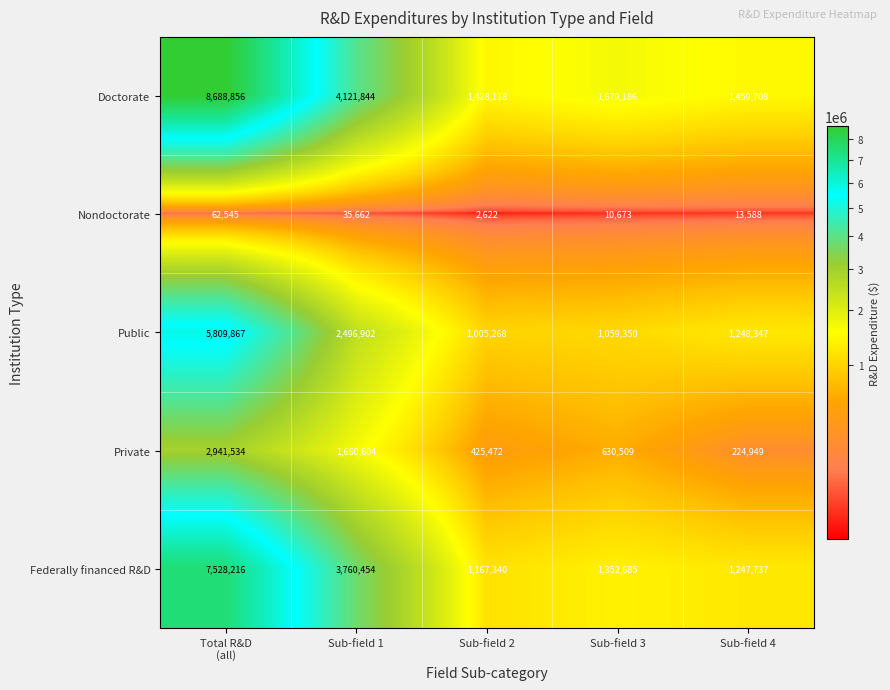

Reading left to right, what are all the values shown in this chart?

Doctorate: 8688856	4121844	1428118	1679186	1459708
Nondoctorate: 62545	35662	2622	10673	13588
Public: 5809867	2496902	1005268	1059350	1248347
Private: 2941534	1660604	425472	630509	224949
Federally financed R&D: 7528216	3760454	1167340	1352685	1247737